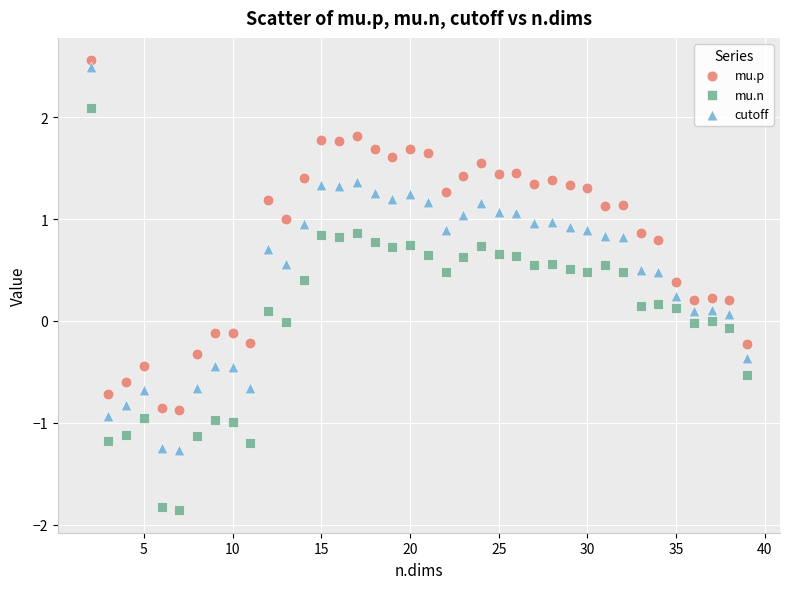

Which series has the largest Y range (max minus min)?

mu.n